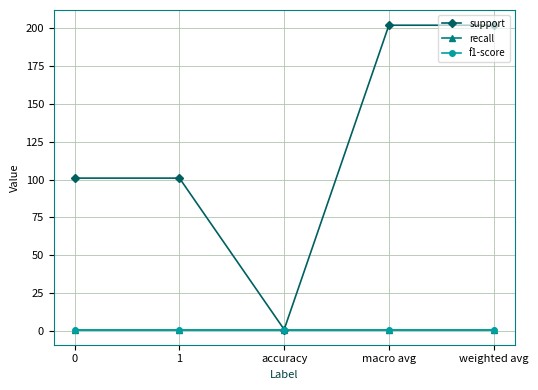

True or false: support and recall cross at least once.

False